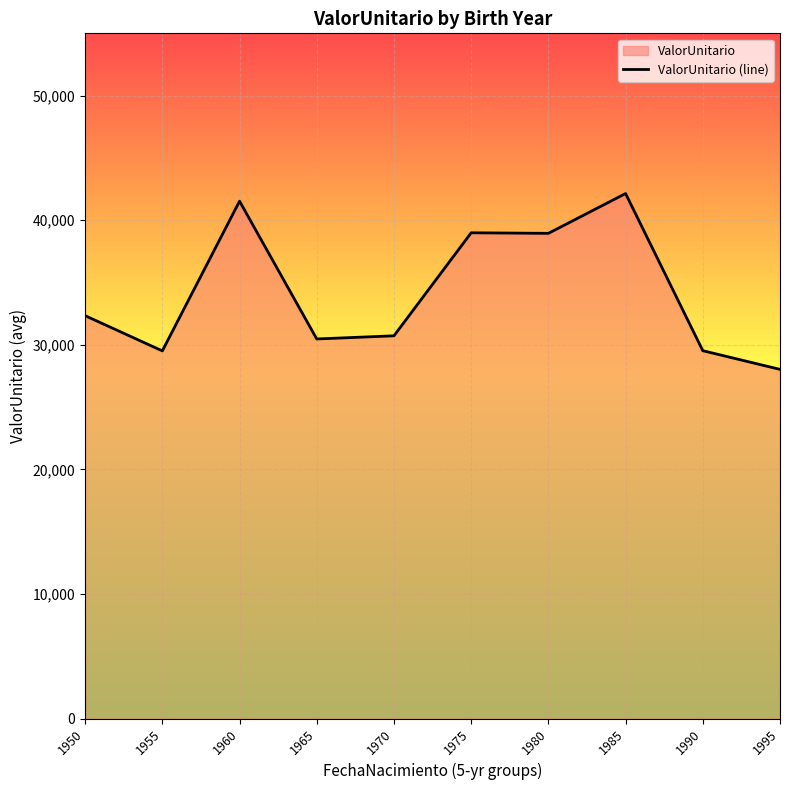

List the labels in order of value, largest first.

1985, 1960, 1975, 1980, 1950, 1970, 1965, 1990, 1955, 1995